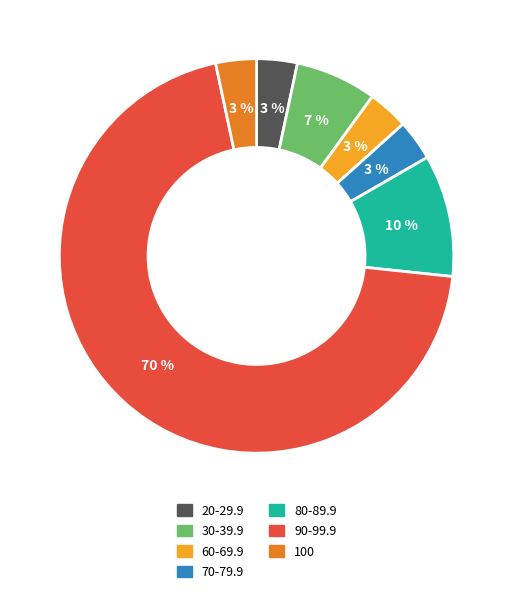

Between 60-69.9 and 80-89.9, which is larger?

80-89.9